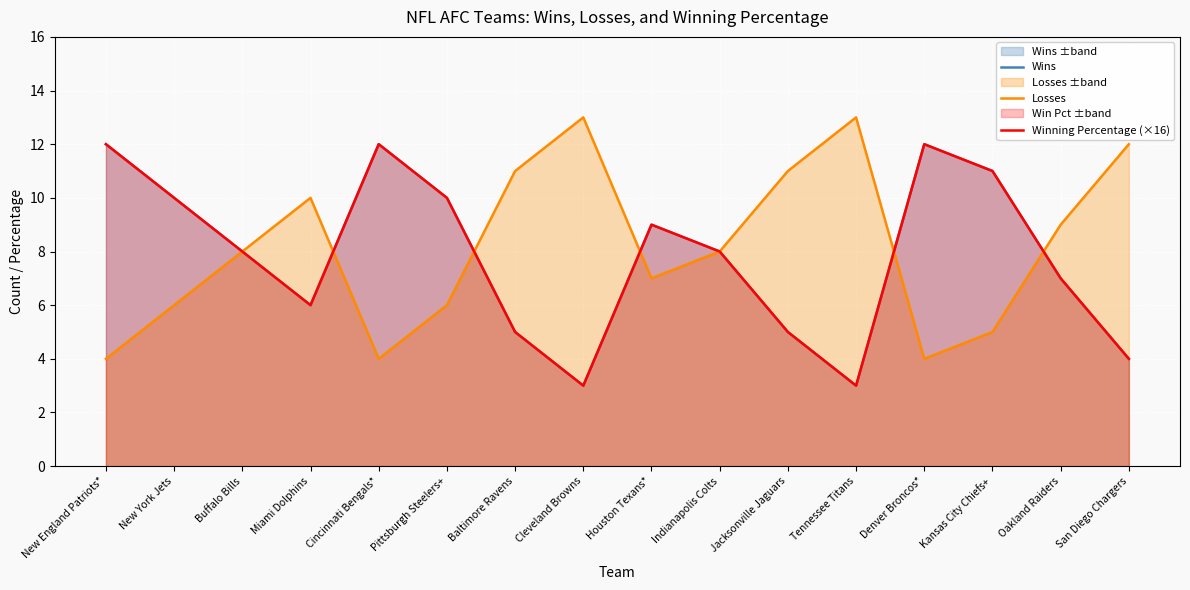

What is the difference between the maximum and minimum values in the Losses series?

9